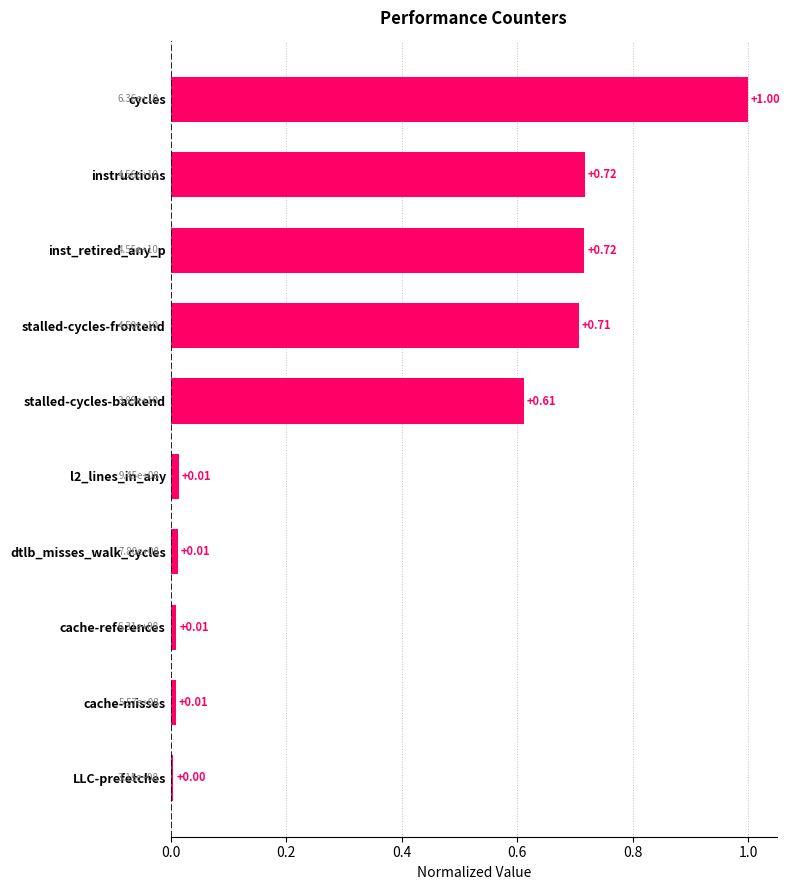

At which category does the chart reach its minimum across all series?

LLC-prefetches